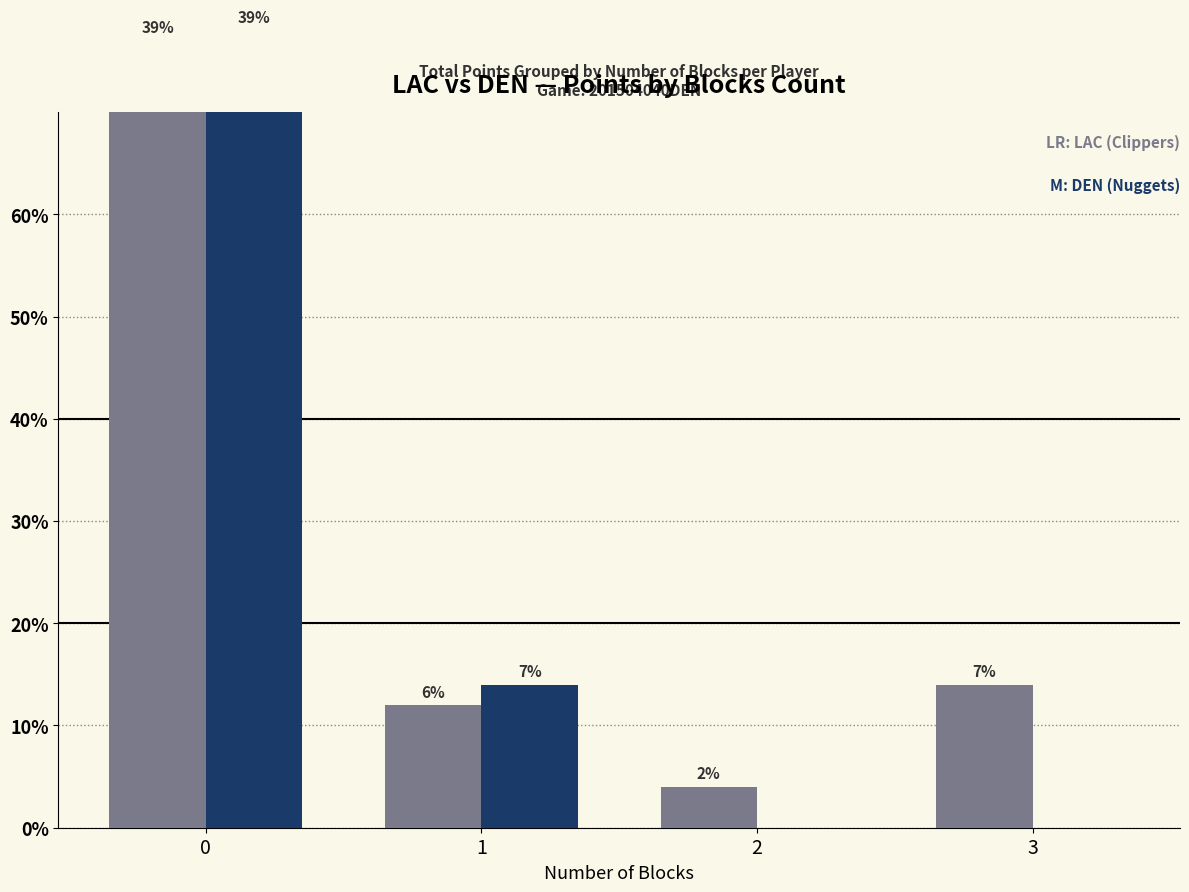

Reading left to right, what are all the values shown in this chart?

LAC: 77	12	4	14
DEN: 78	14	0	0